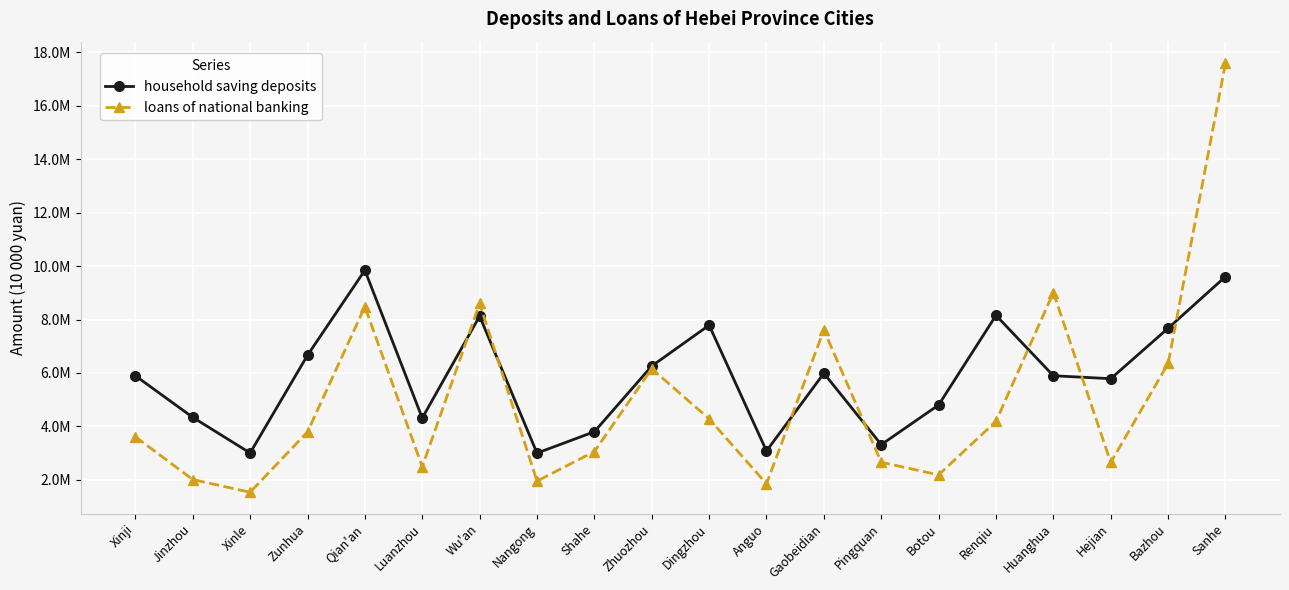

Between Zunhua and Qian'an, which is larger?

Qian'an